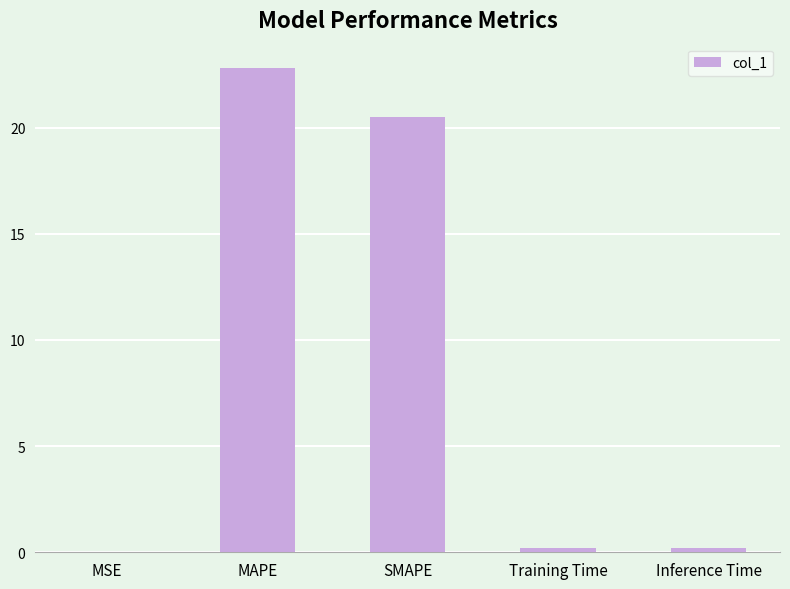

The chart shows a value of 0.2 at Training Time. True or false?

True